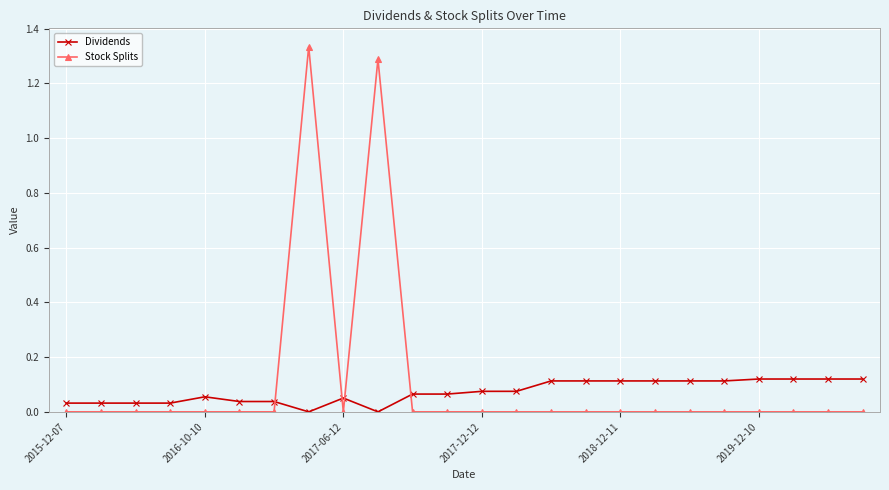

Which series has the widest spread of values?

Stock Splits